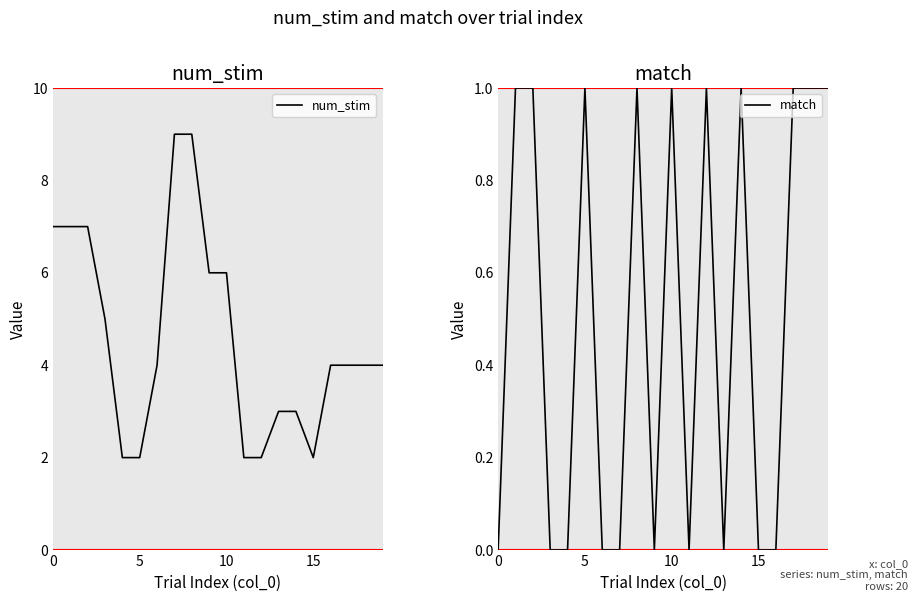

Reading left to right, extract all data points from this chart.

num_stim: 7	7	7	5	2	2	4	9	9	6	6	2	2	3	3	2	4	4	4	4
match: 0	1	1	0	0	1	0	0	1	0	1	0	1	0	1	0	0	1	1	1